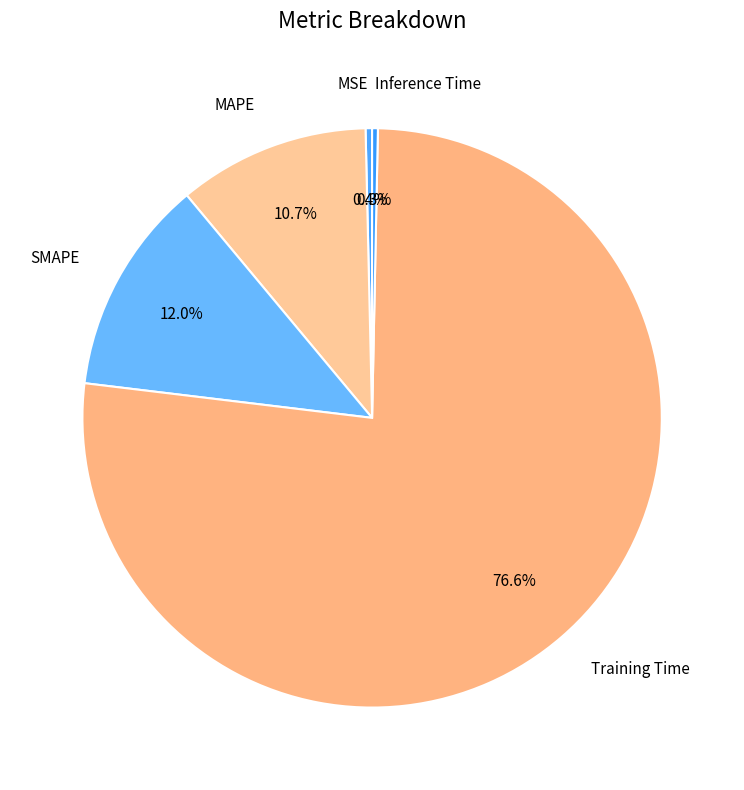

Which category has the biggest portion of the pie?

Training Time